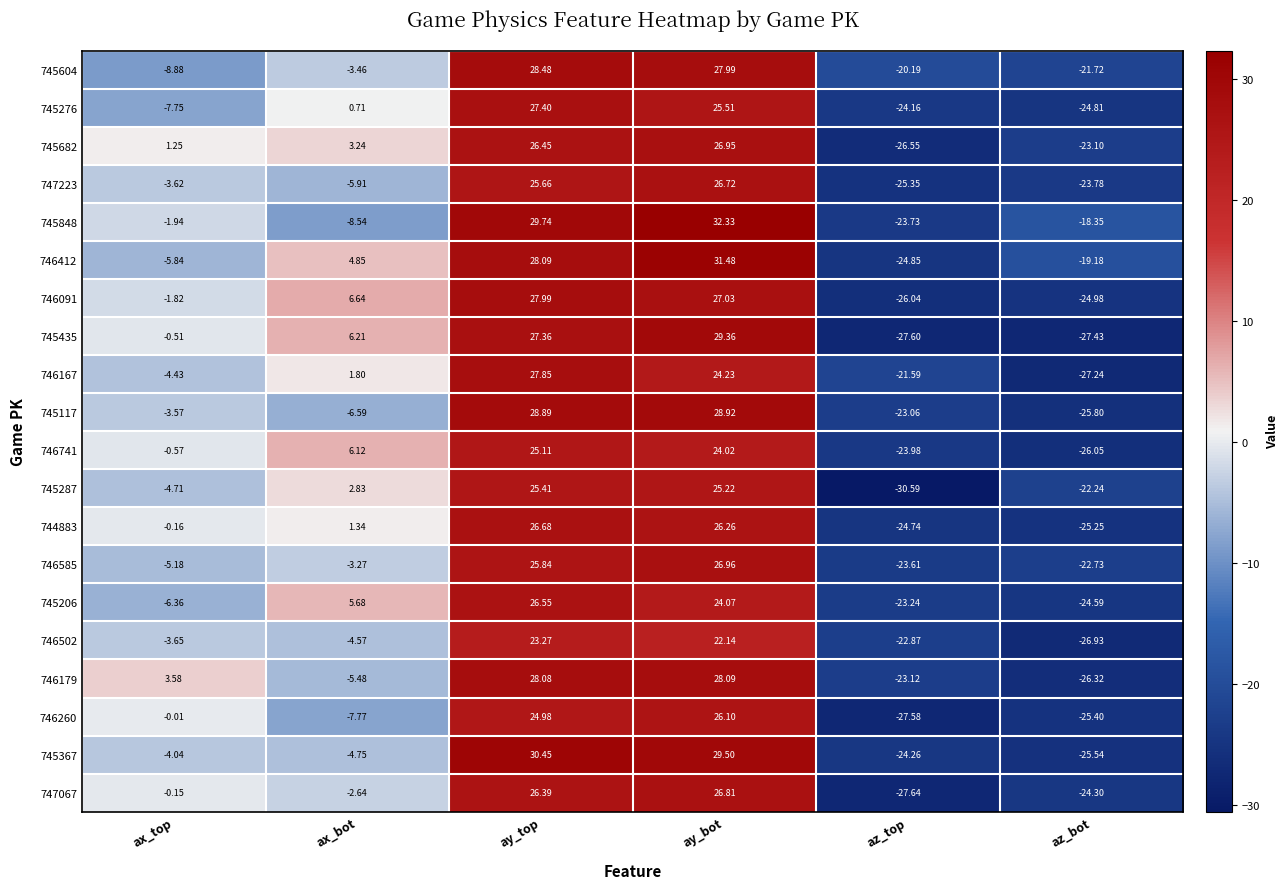

Rank the series at az_top from lowest to highest value.

745287, 747067, 745435, 746260, 745682, 746091, 747223, 746412, 744883, 745367, 745276, 746741, 745848, 746585, 745206, 746179, 745117, 746502, 746167, 745604